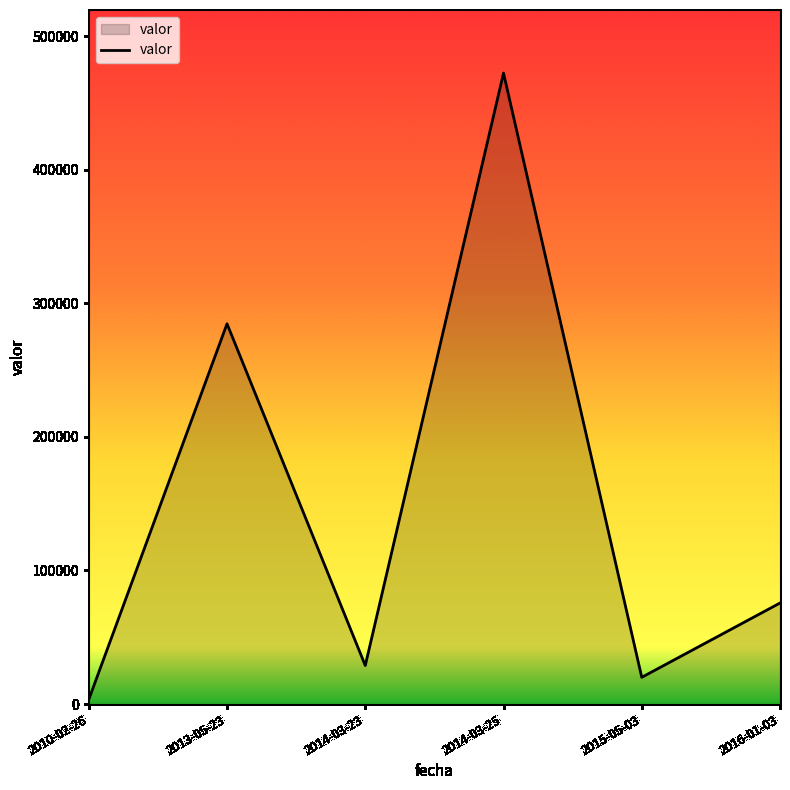

Is it true that the value at 2016-01-03 is 46047?

False